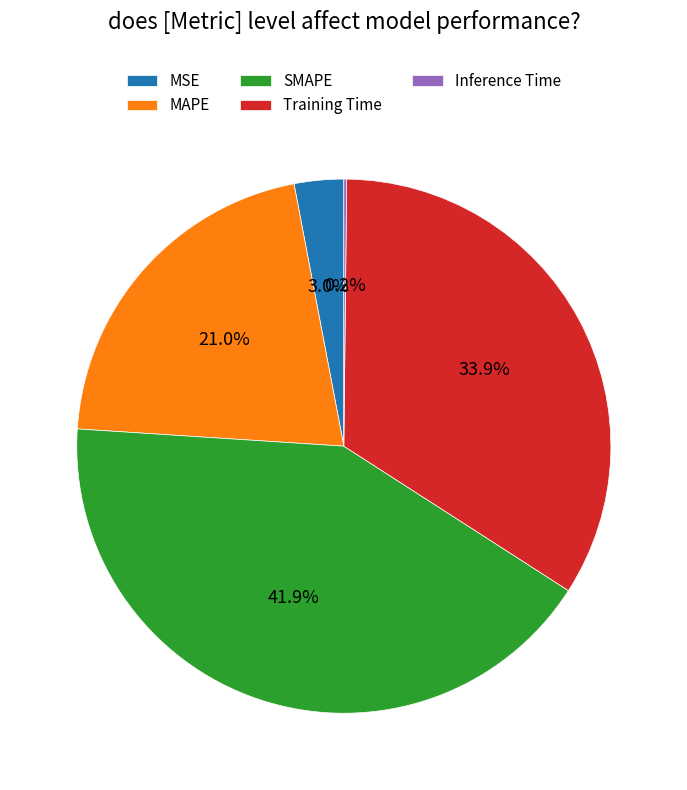

Combined, do Training Time and MSE account for over 50%?

No